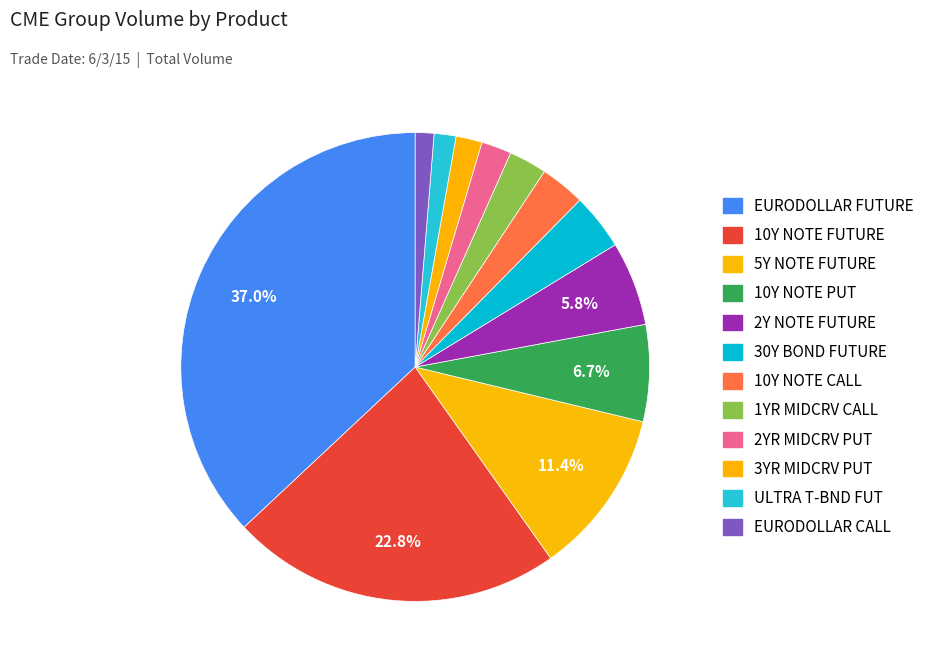

To the nearest percent, what portion does 5Y NOTE FUTURE represent?

11%